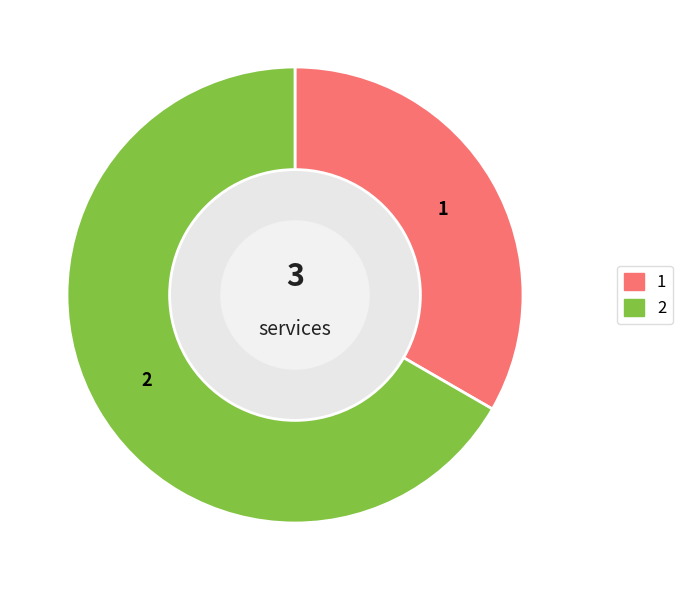

Is there any slice that represents more than half of the pie?

Yes